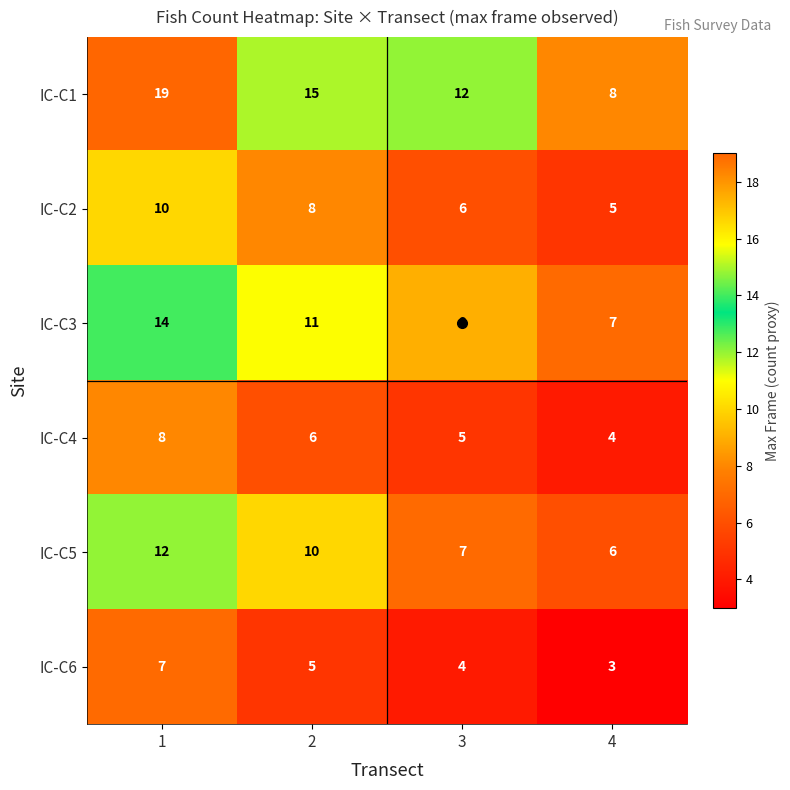

At which category does the chart reach its peak across all series?

1